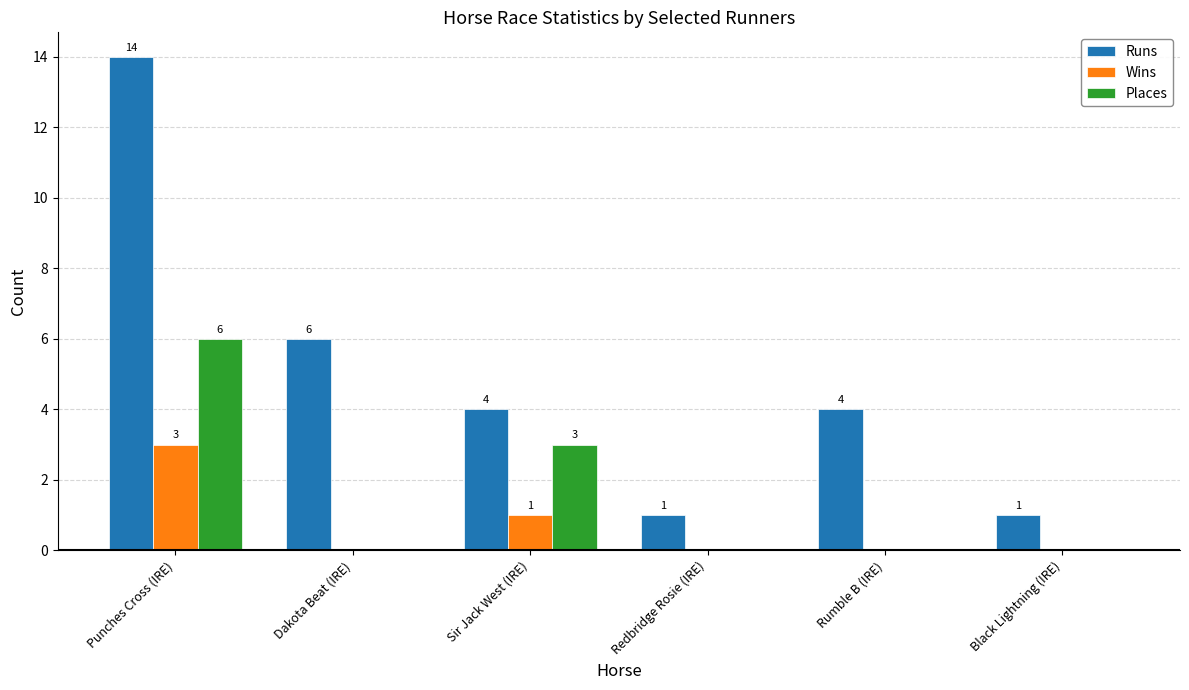

Reading left to right, what are all the values shown in this chart?

Runs: 14	6	4	1	4	1
Wins: 3	0	1	0	0	0
Places: 6	0	3	0	0	0